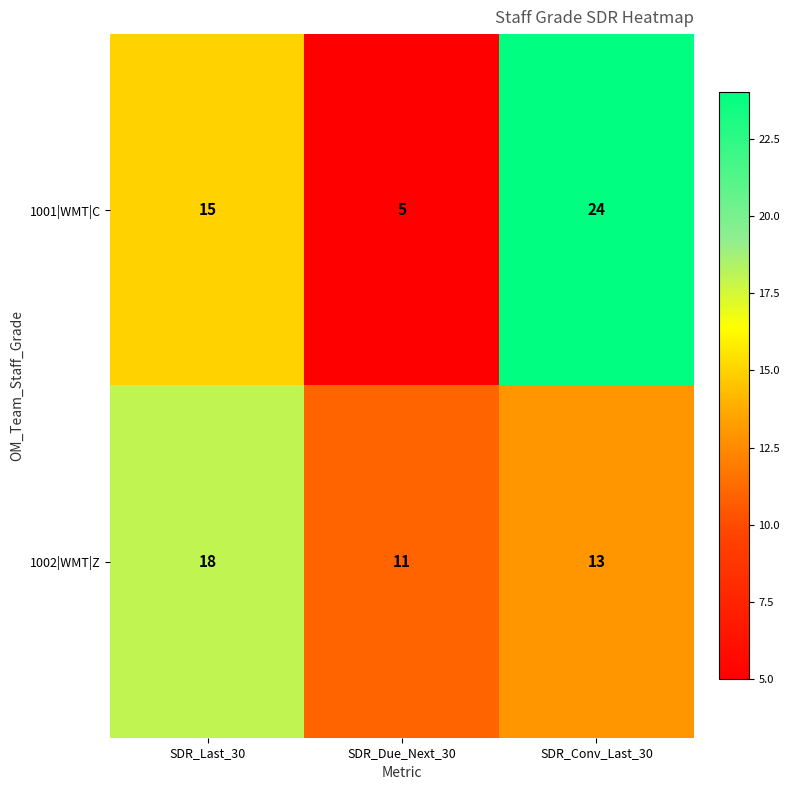

The value of 1001|WMT|C at SDR_Conv_Last_30 is 36. True or false?

False